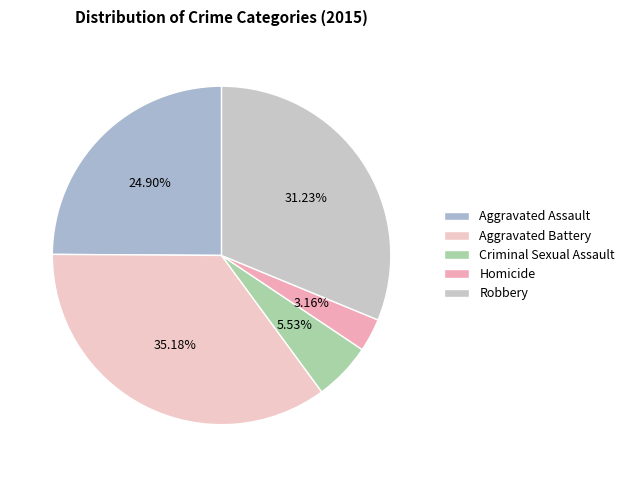

Which slice is the largest?

Aggravated Battery